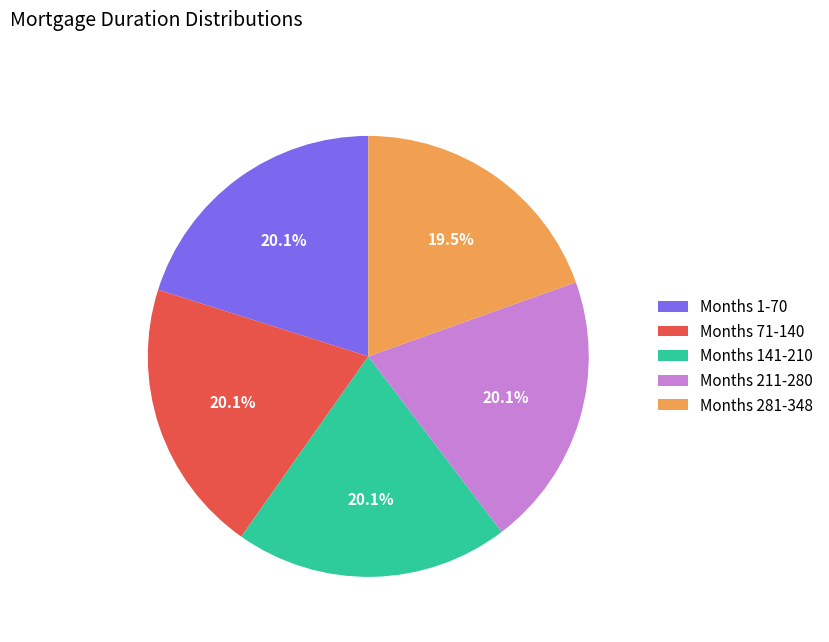

Which has a higher value, Months 281-348 or Months 211-280?

Months 211-280